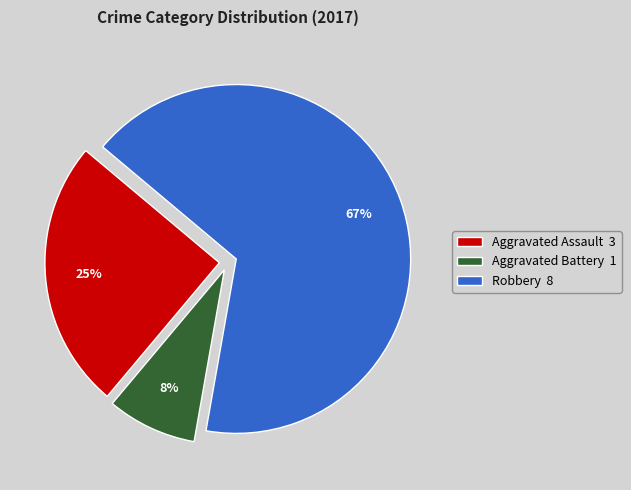

Which slice is the largest?

Robbery